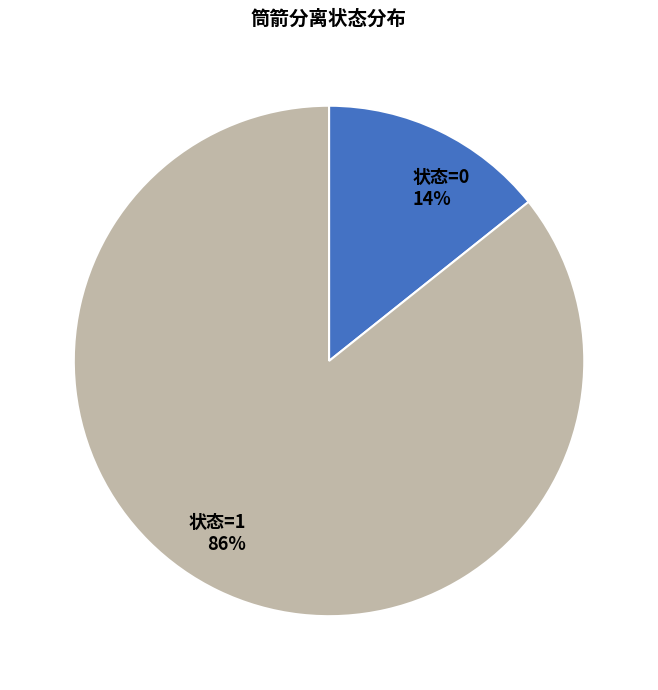

True or false: 状态=1 accounts for 86% of the total.

True